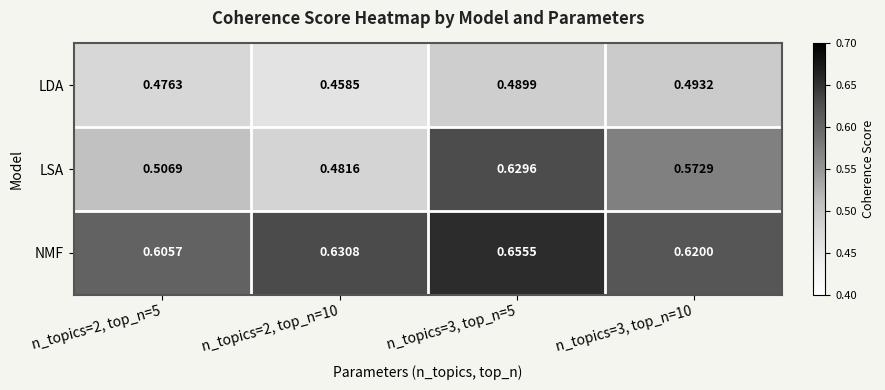

What is the total value across all series at n_topics=2, top_n=10?

1.6